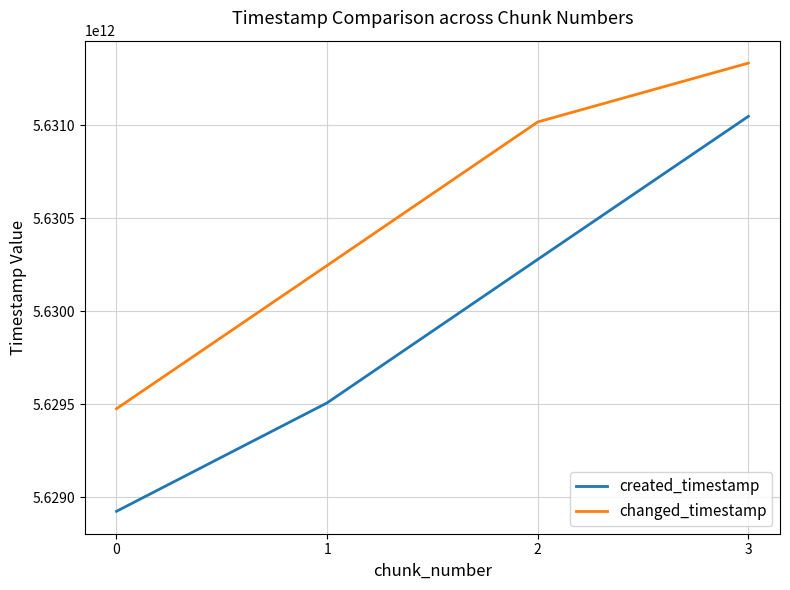

What is the difference between the created_timestamp values at 2 and 3?

768876267